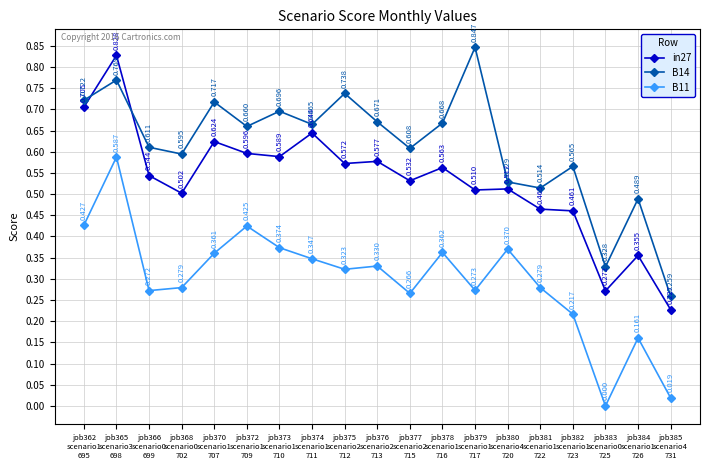

Is the value of B14 at job362
scenario1
695 greater than the value of B11 at job379
scenario1
717?

Yes